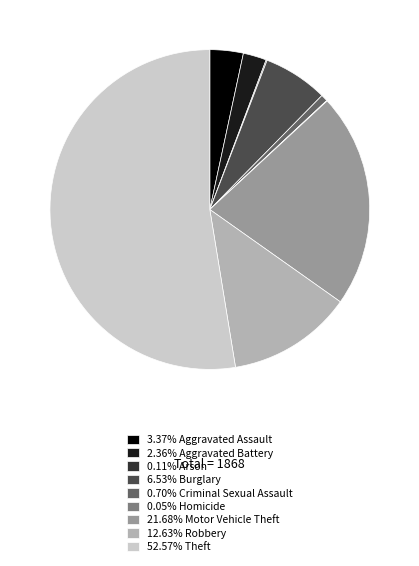

Does any single category account for the majority?

Yes